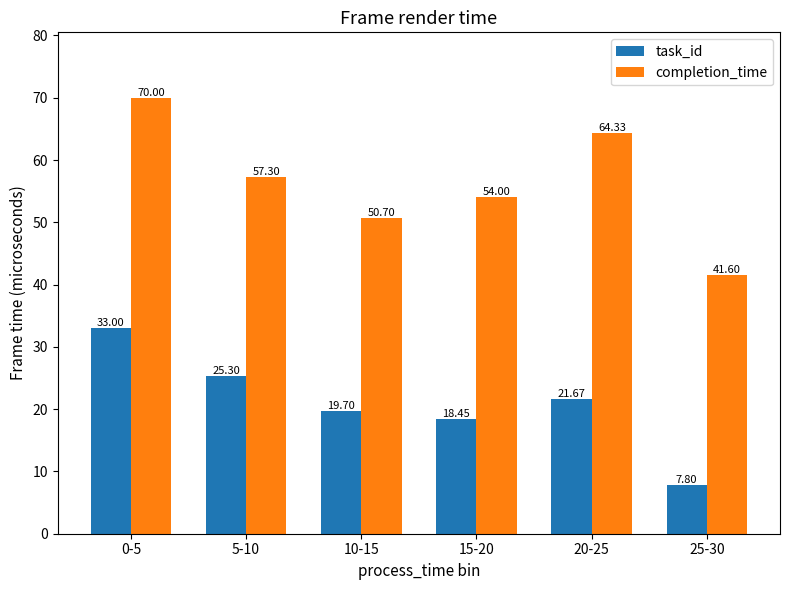

Where does the task_id series first go above 21?

0-5